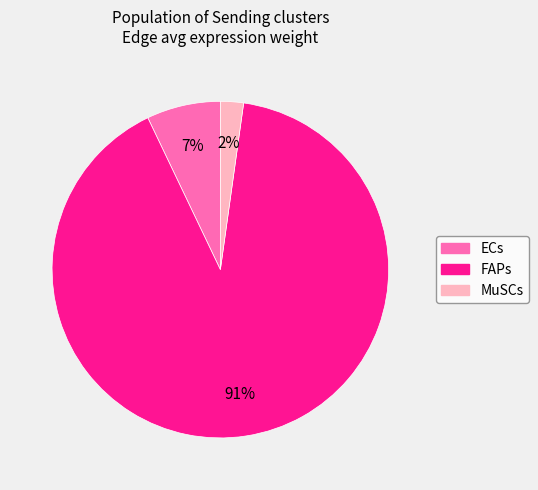

To the nearest percent, what percentage of the pie is ECs?

7%